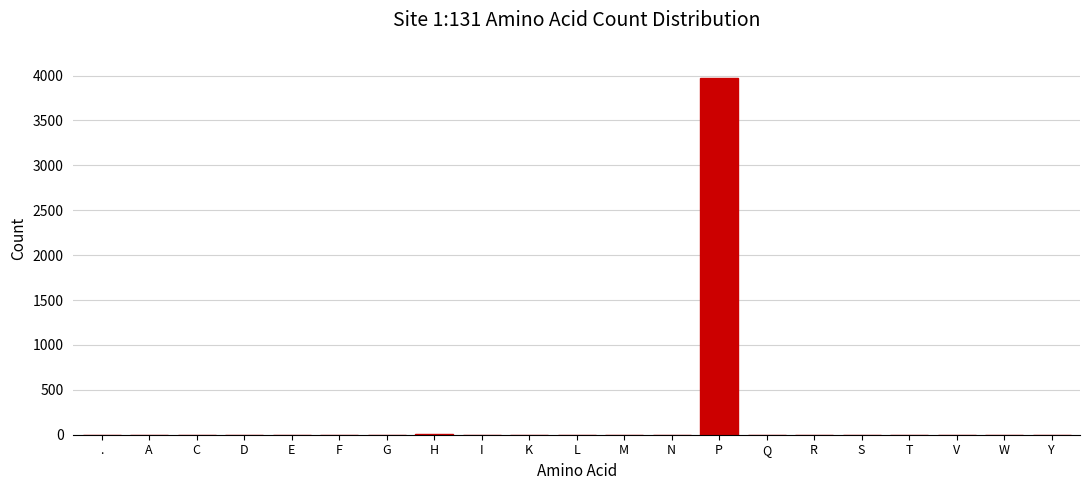

True or false: the data shows 0 at D.

True